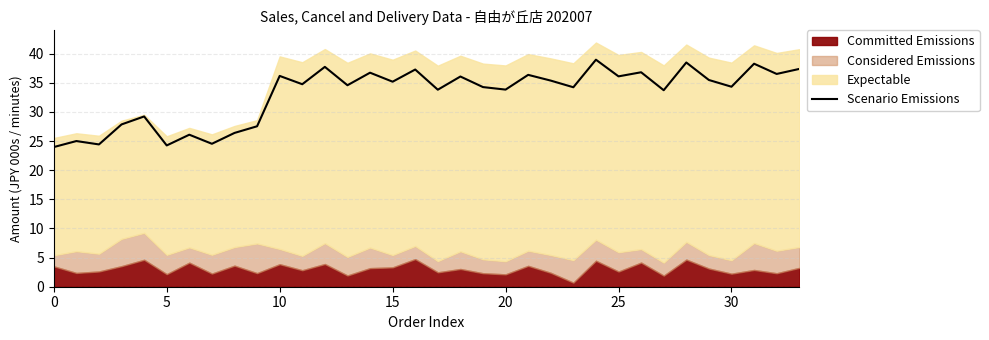

What is the ratio of the value at 22 to the value at 17?

1.0